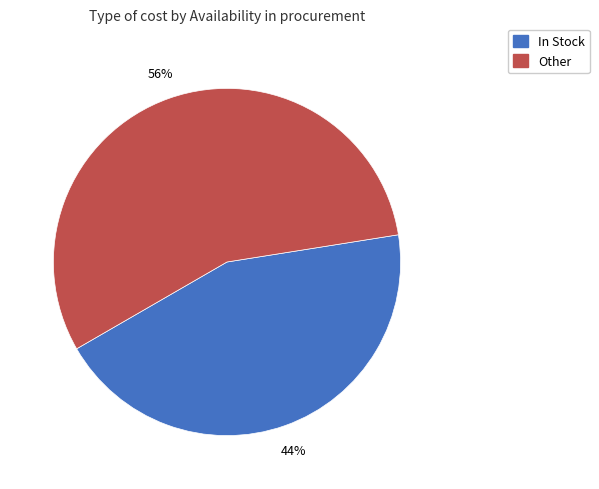

To the nearest percent, what is the average slice percentage?

50%